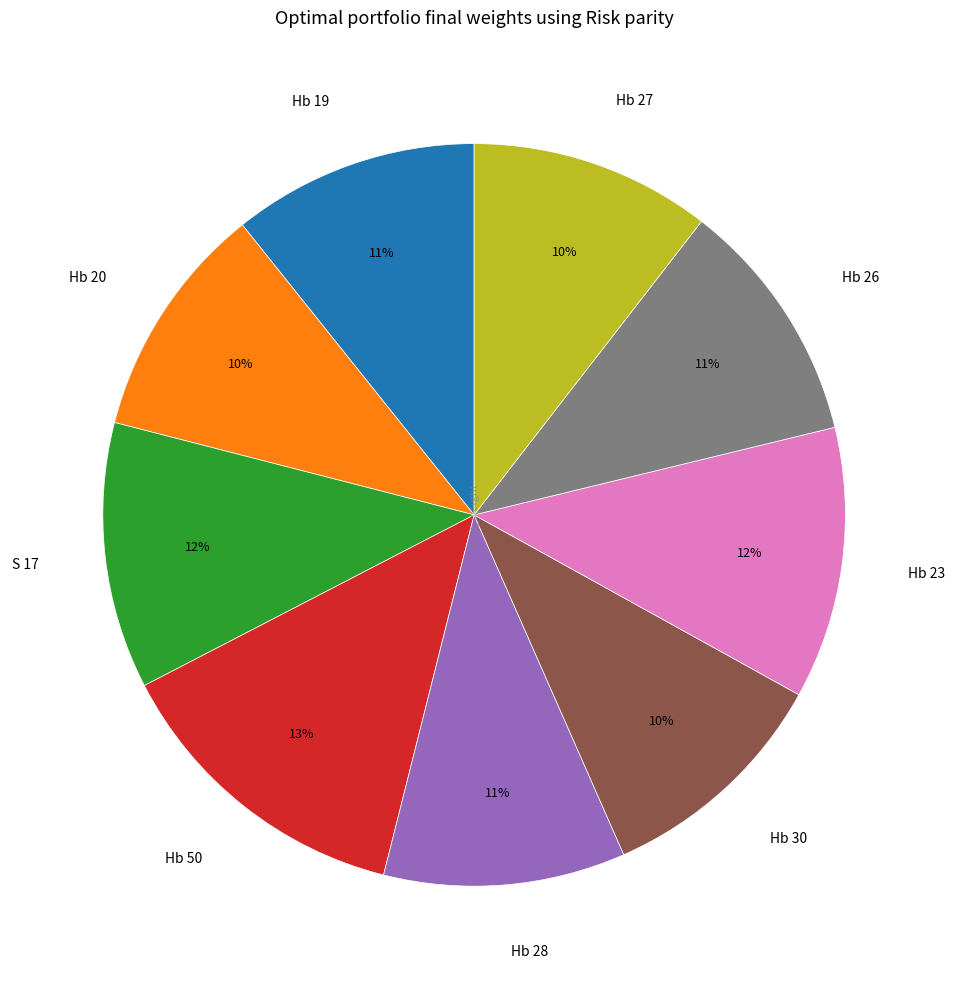

Combined, do Hb 26 and Hb 27 account for over 50%?

No